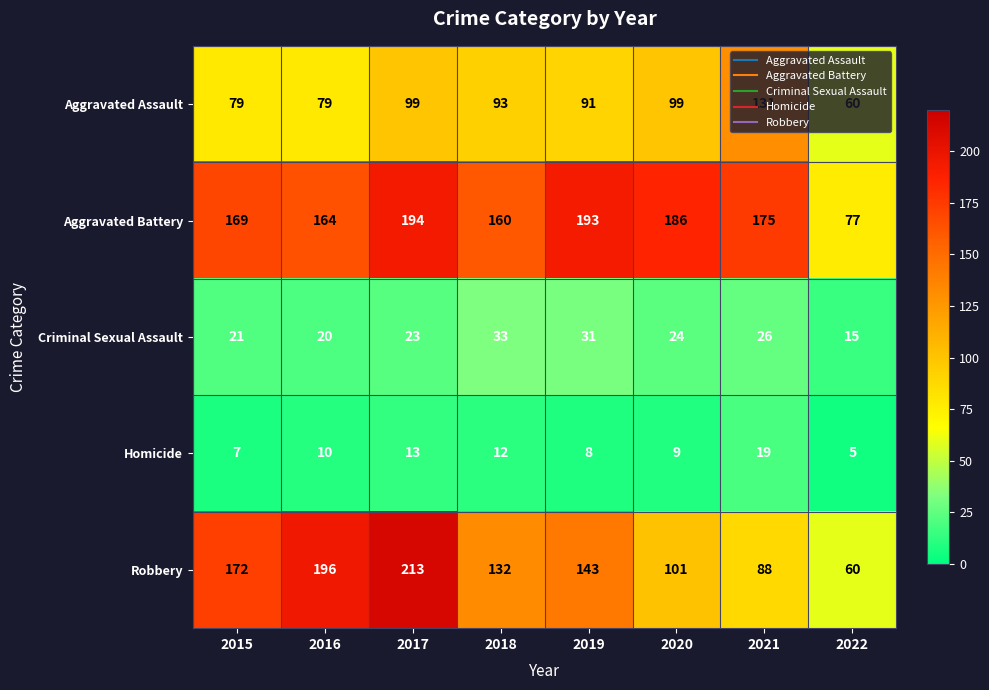

At which category is the sum across all series the highest?

2017